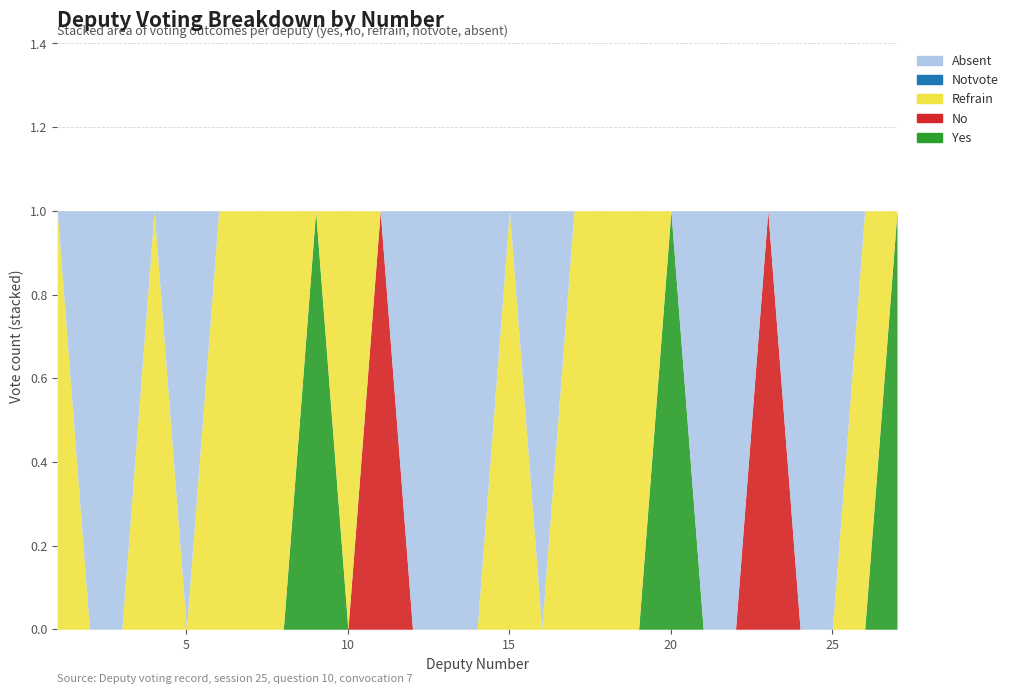

Which series changed the most between 1 and 11?

no